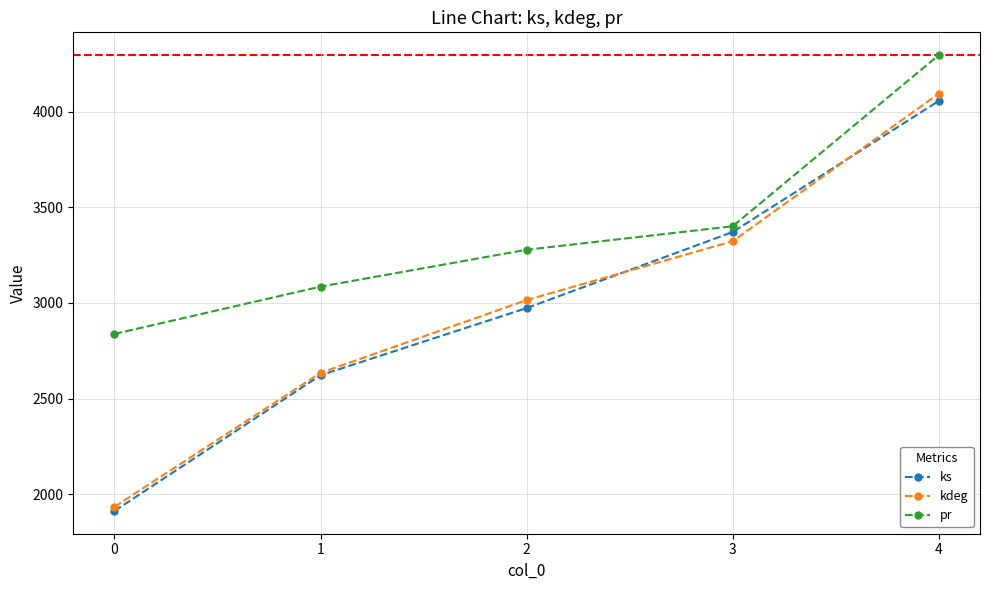

The pr series shows 4294.6 at 4. True or false?

True